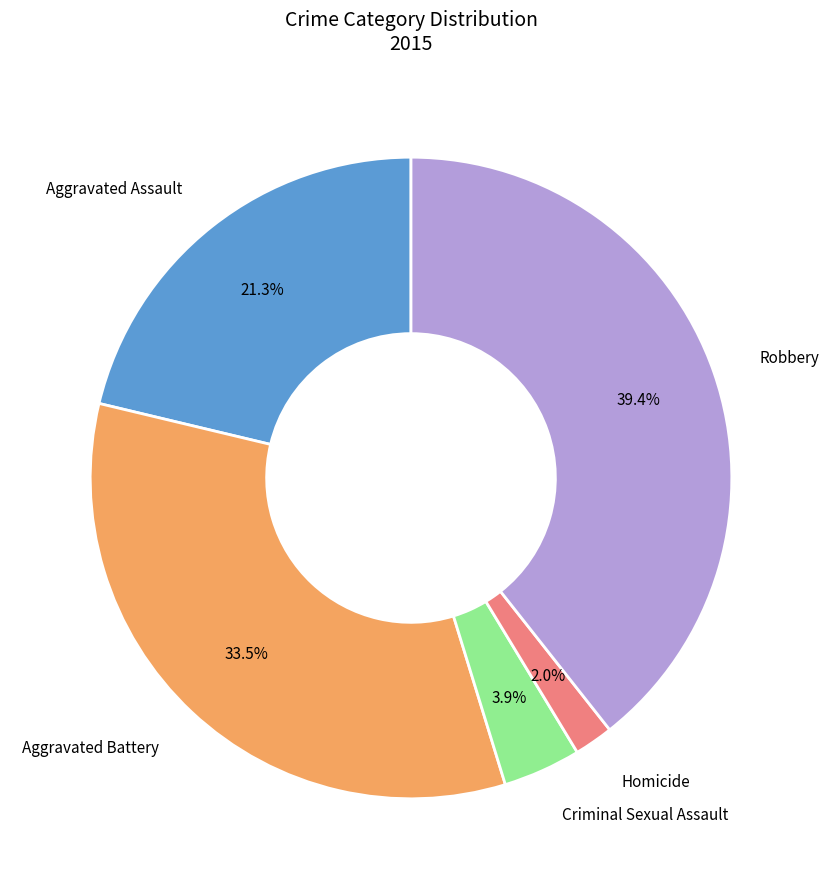

Is there a majority slice in this chart?

No